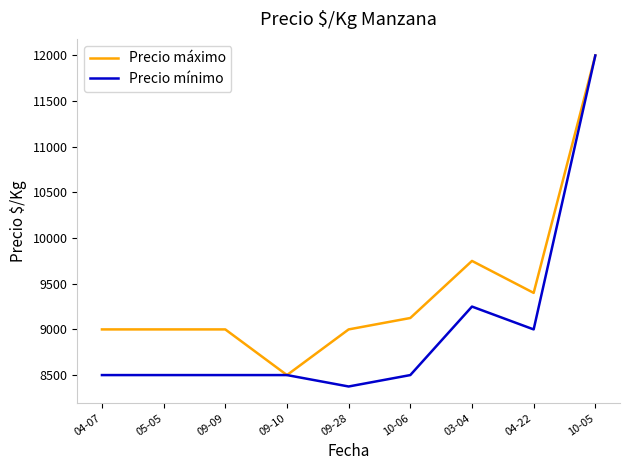

Which category has the highest value across all series?

10-05